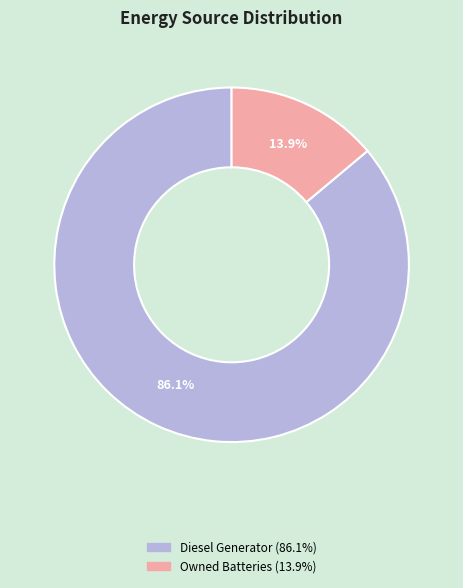

Is there any slice that represents more than half of the pie?

Yes